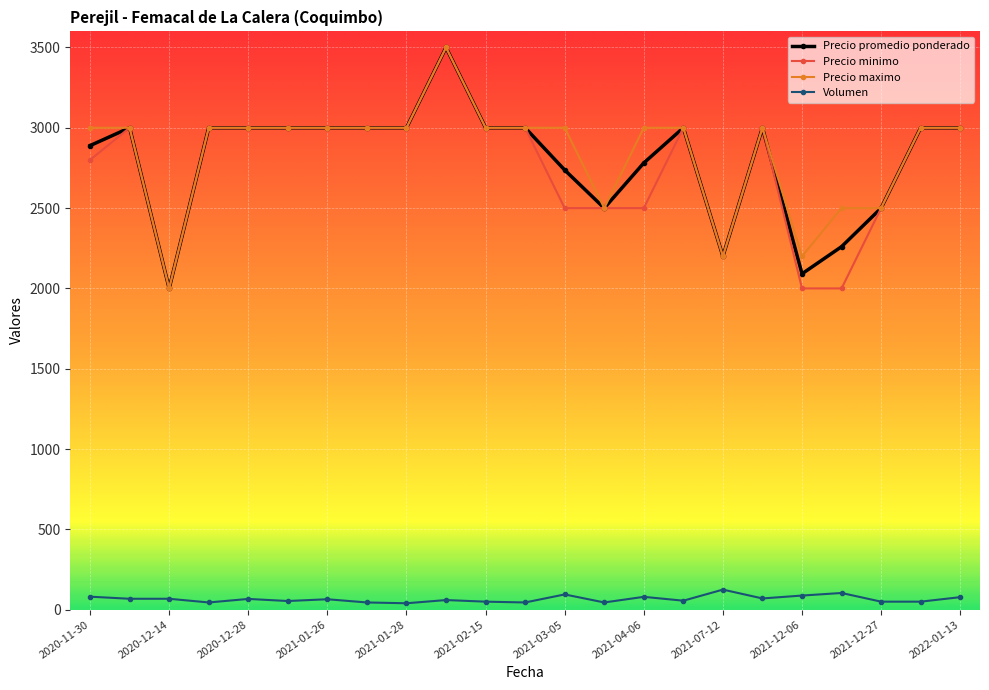

True or false: Precio maximo has more than 1 interior local peaks.

True